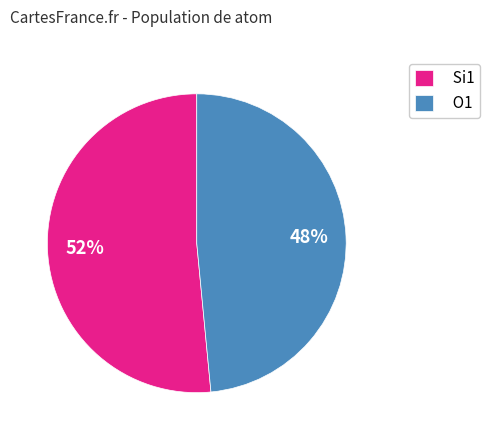

What is the ratio of the value at Si1 to the value at O1?

1.1